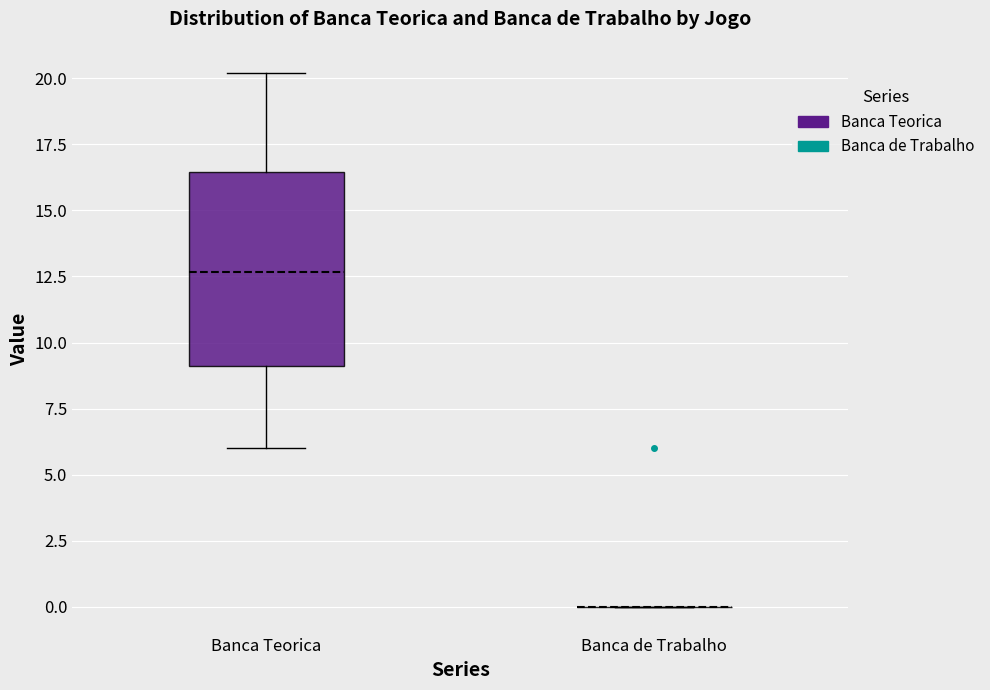

Reading left to right, read every box against the y-axis: the position of its median line, the range the box covers, and the ends of its whiskers. The values are not printed on the chart, so give them approximately, as read against the axis.

Banca Teorica: median 12.5, box 9.0 to 16.5, whiskers 6.0 to 20.0
Banca de Trabalho: box collapsed to a line at 0.0, whiskers 0.0 to 0.0